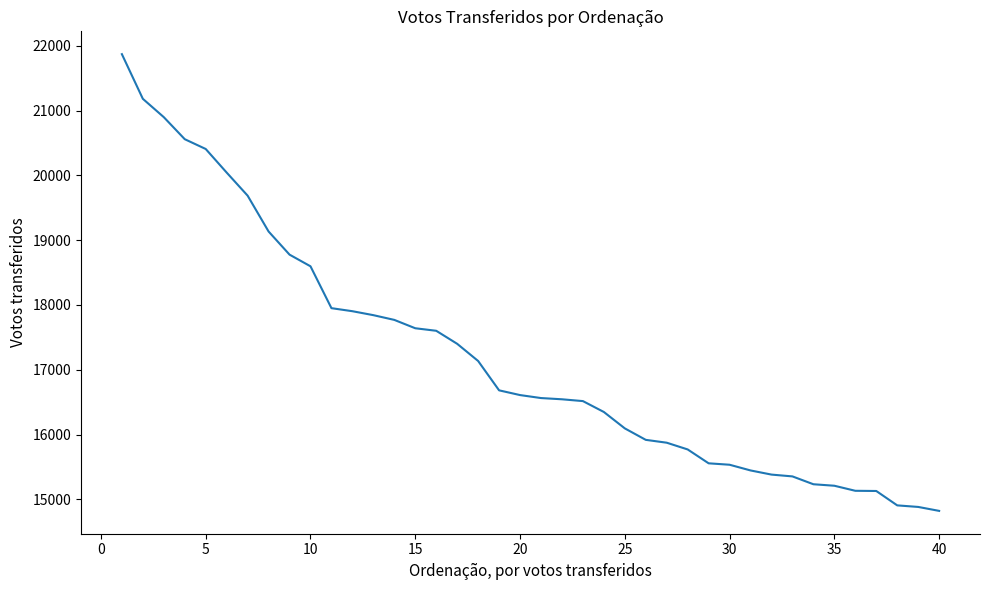

What is the smallest value displayed?

14823